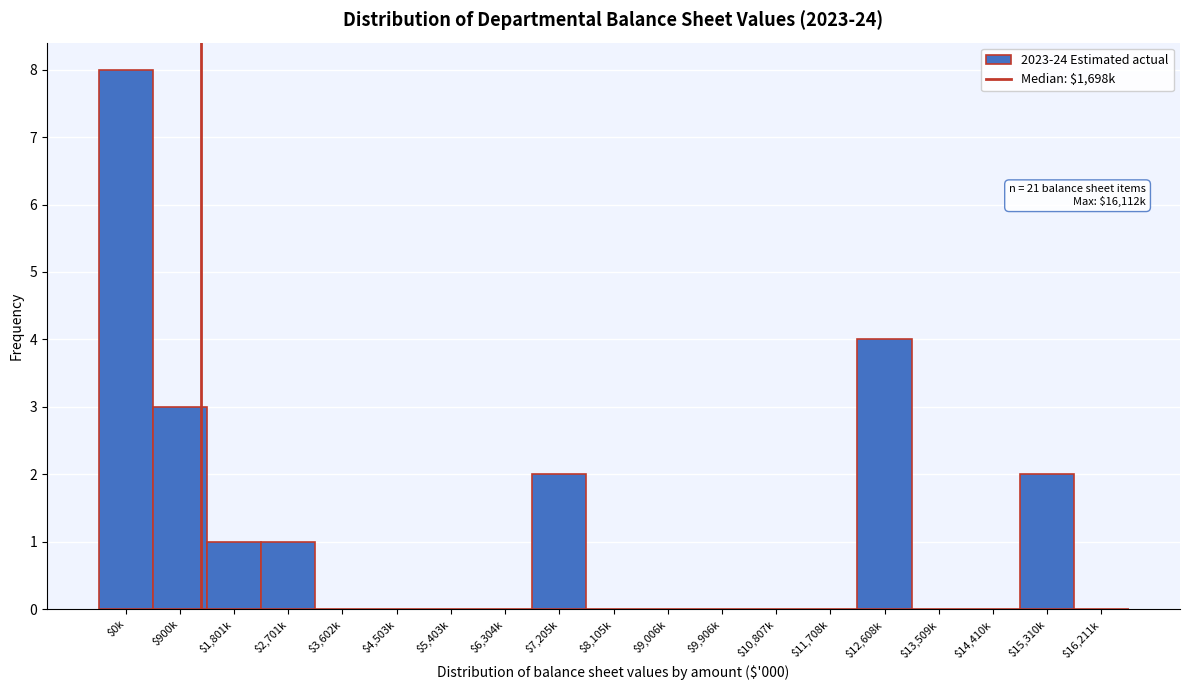

What is the greatest value displayed?

8